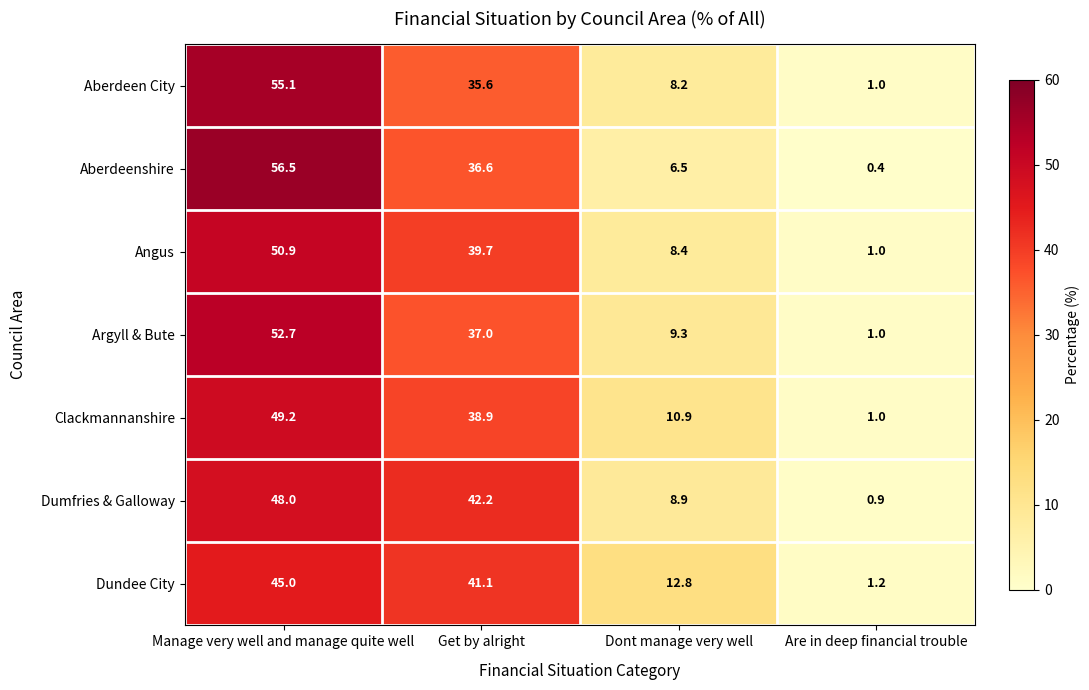

Reading right to left, extract all data points from this chart.

Aberdeen City: 1.0	8.2	35.6	55.1
Aberdeenshire: 0.4	6.5	36.6	56.5
Angus: 1.0	8.4	39.7	50.9
Argyll & Bute: 1.0	9.3	37.0	52.7
Clackmannanshire: 1.0	10.9	38.9	49.2
Dumfries & Galloway: 0.9	8.9	42.2	48.0
Dundee City: 1.2	12.8	41.1	45.0